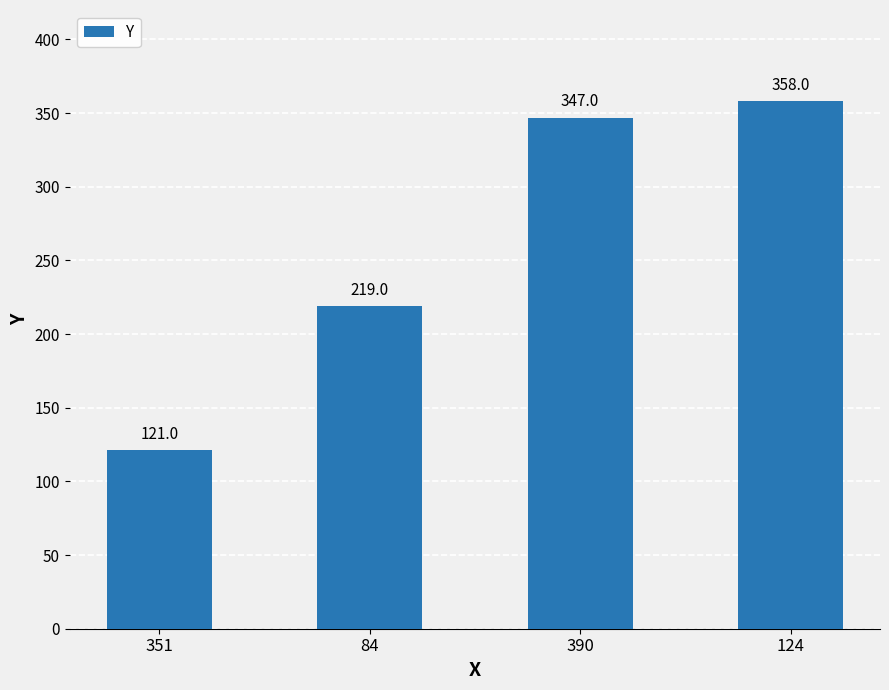

The chart shows a value of 219 at 84. True or false?

True